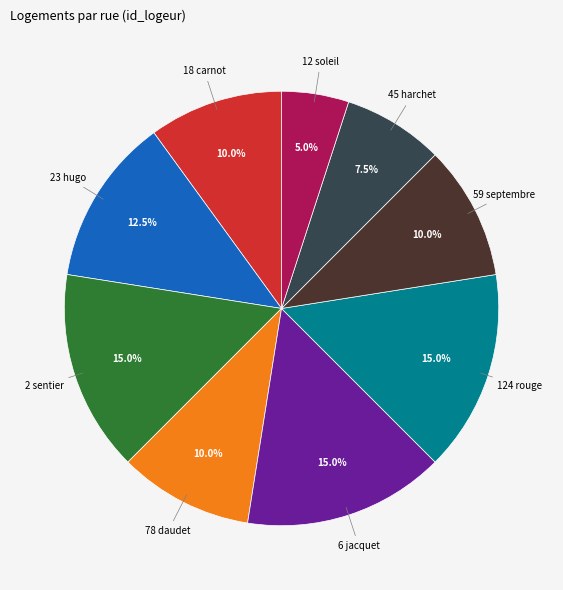

Is there any slice that represents more than half of the pie?

No